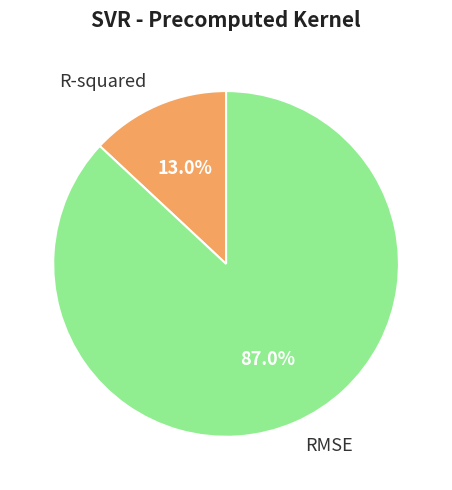

True or false: R-squared accounts for 23% of the total.

False